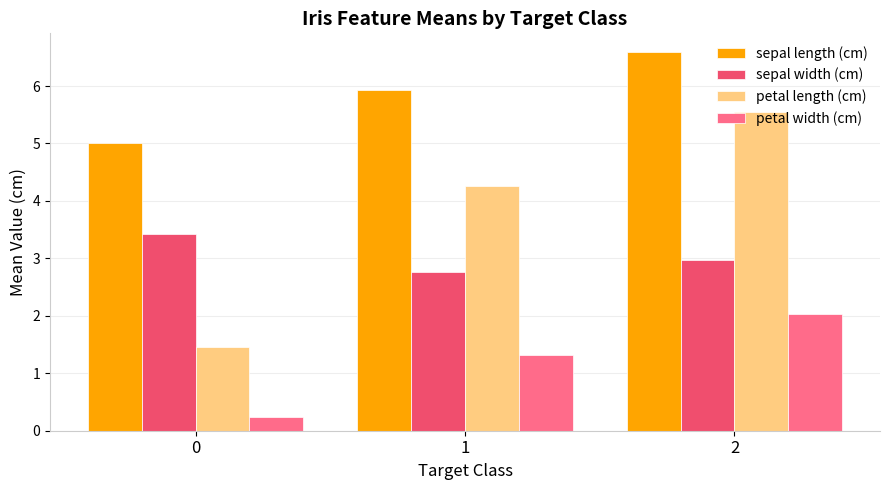

What is the value of the sepal width (cm) bar at the 2nd from the left?

2.8